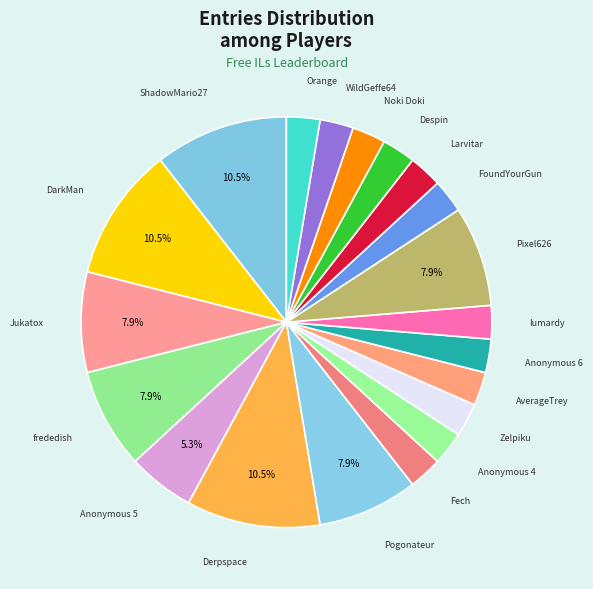

To the nearest percent, what is the difference between the largest and smallest slice percentages?

8%